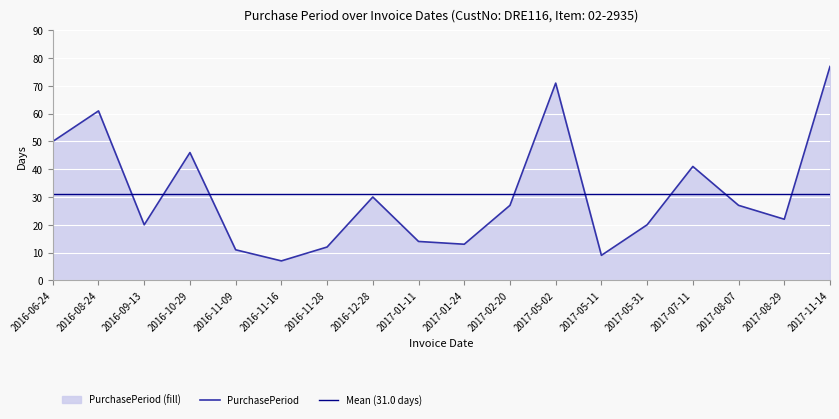

Reading right to left, transcribe all the data shown in this chart.

PurchasePeriod: 2017-11-14=77	2017-08-29=22	2017-08-07=27	2017-07-11=41	2017-05-31=20	2017-05-11=9	2017-05-02=71	2017-02-20=27	2017-01-24=13	2017-01-11=14	2016-12-28=30	2016-11-28=12	2016-11-16=7	2016-11-09=11	2016-10-29=46	2016-09-13=20	2016-08-24=61	2016-06-24=50
Mean (31.0 days): 2017-11-14=31	2017-08-29=31	2017-08-07=31	2017-07-11=31	2017-05-31=31	2017-05-11=31	2017-05-02=31	2017-02-20=31	2017-01-24=31	2017-01-11=31	2016-12-28=31	2016-11-28=31	2016-11-16=31	2016-11-09=31	2016-10-29=31	2016-09-13=31	2016-08-24=31	2016-06-24=31